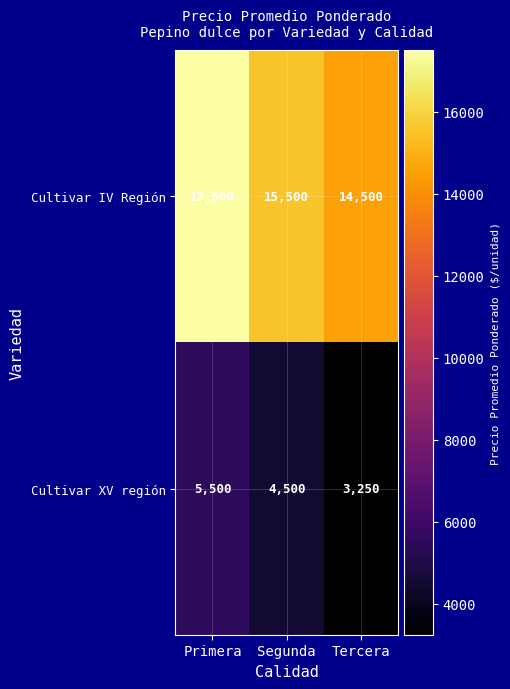

Reading left to right, list all the values displayed in this chart.

Cultivar IV Región: Primera=17500	Segunda=15500	Tercera=14500
Cultivar XV región: Primera=5500	Segunda=4500	Tercera=3250